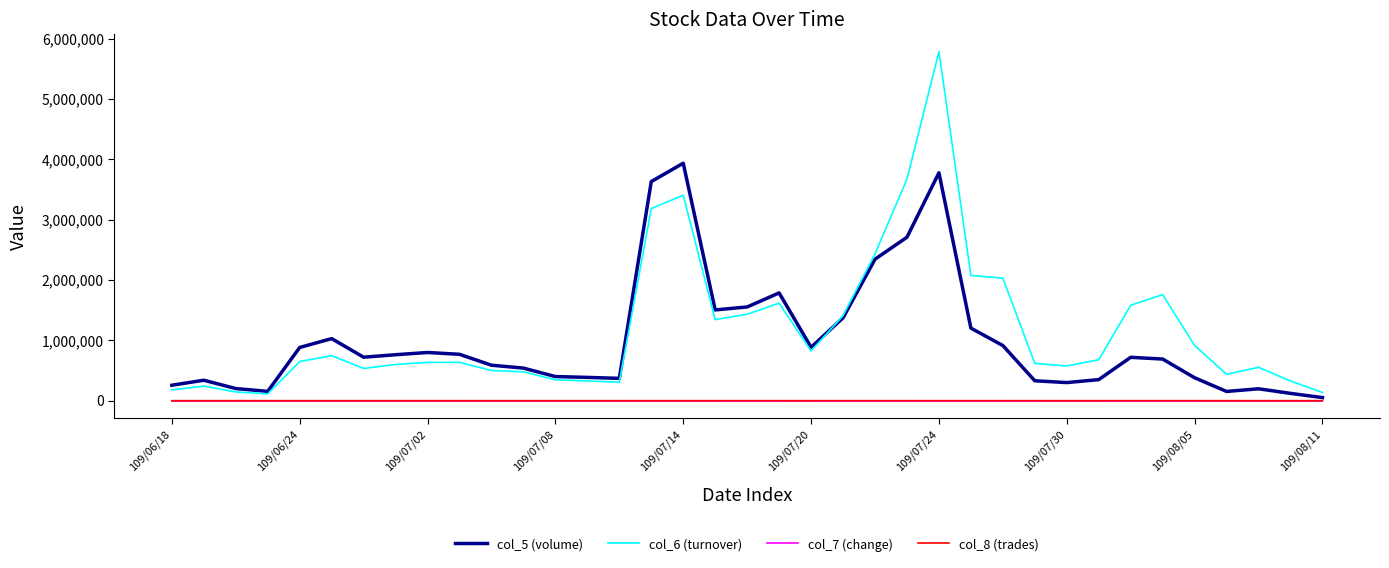

Which series has the widest spread of values?

col_6 (turnover)